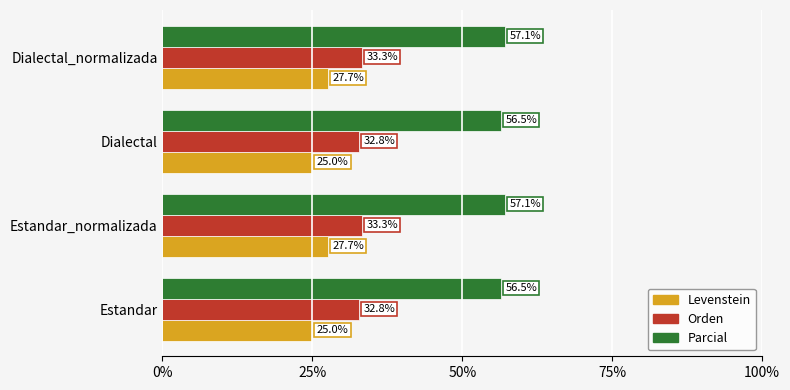

What is the minimum value for Orden?

32.8